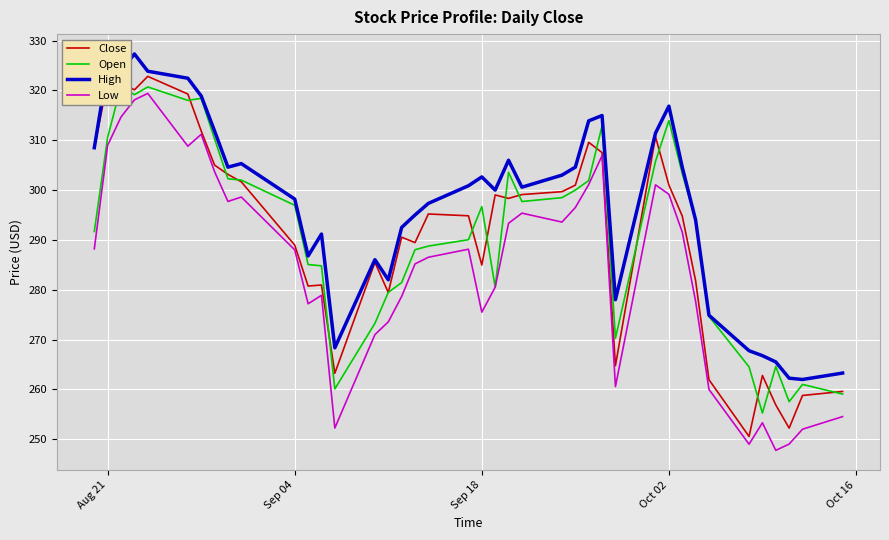

The High series shows 302.6 at Sep 18. True or false?

True